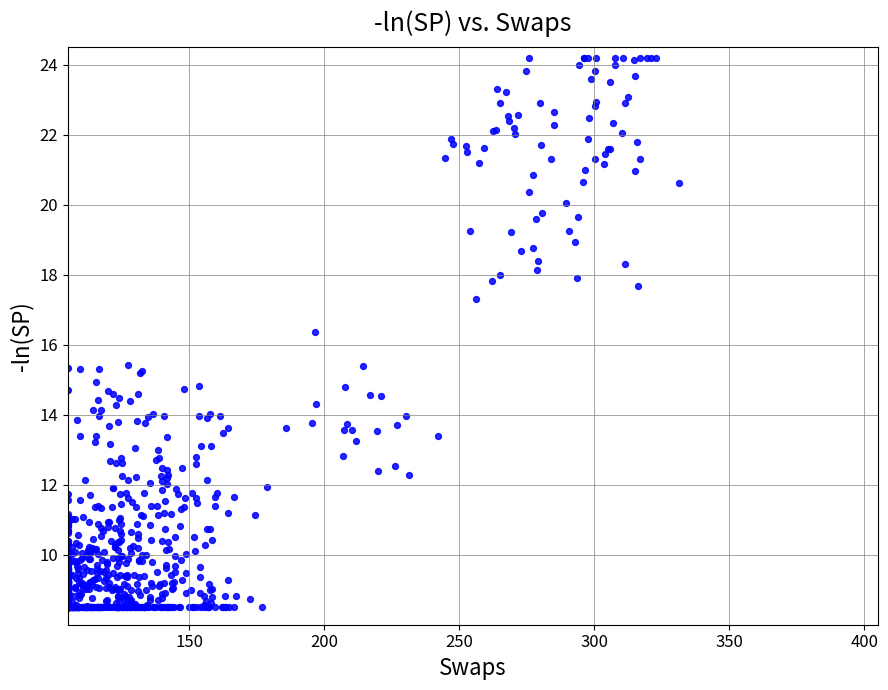

What is the range of Y values (max minus min)?

15.7